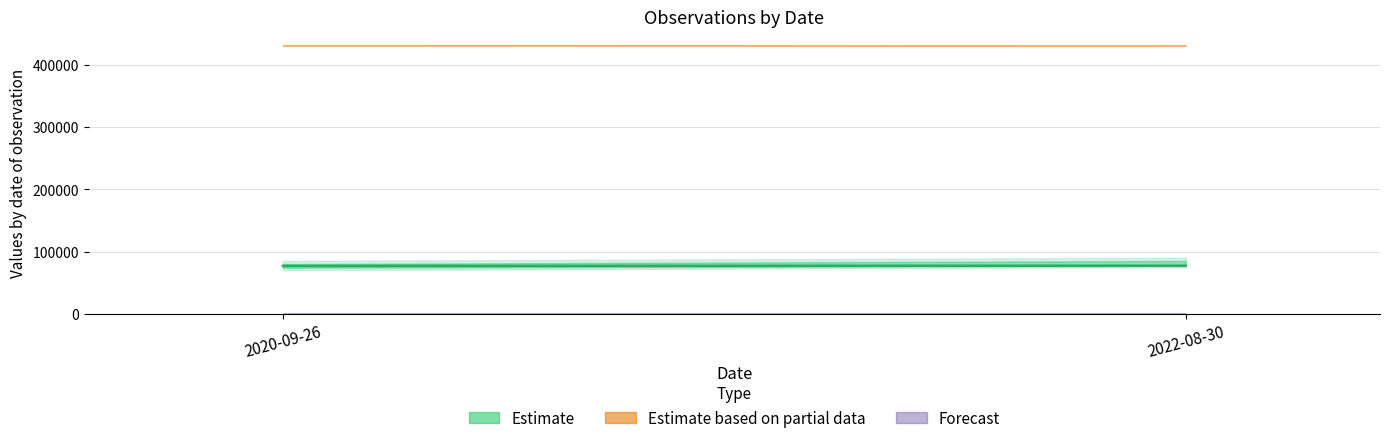

What is the sum of all values?

13